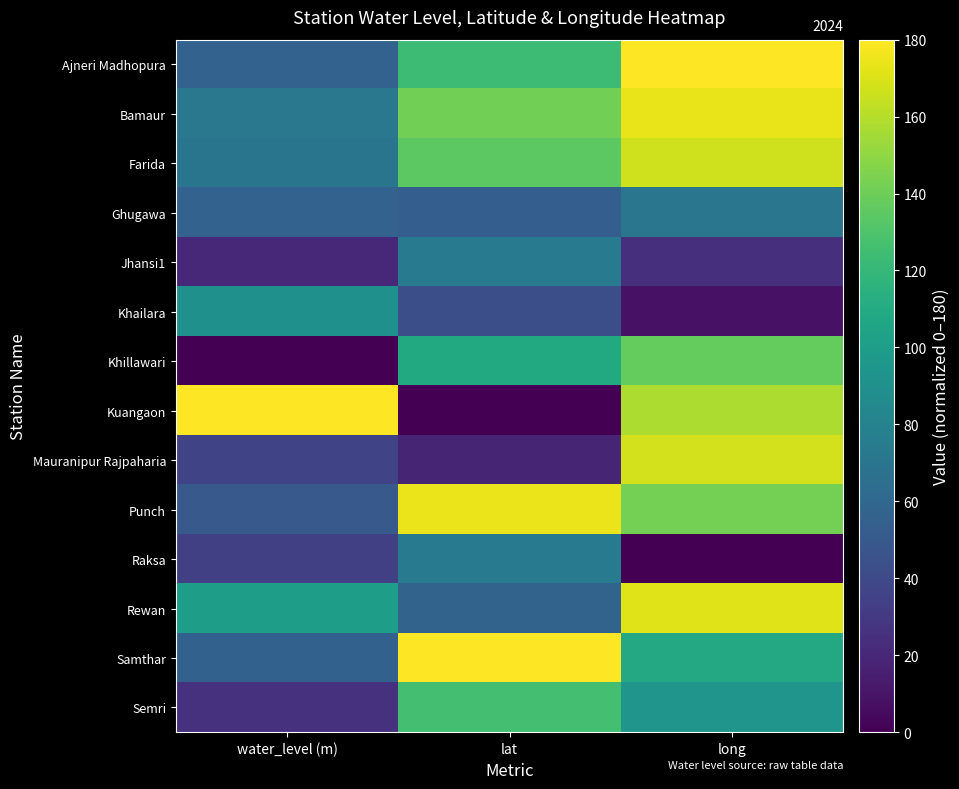

Which series has the largest range (max minus min)?

Kuangaon